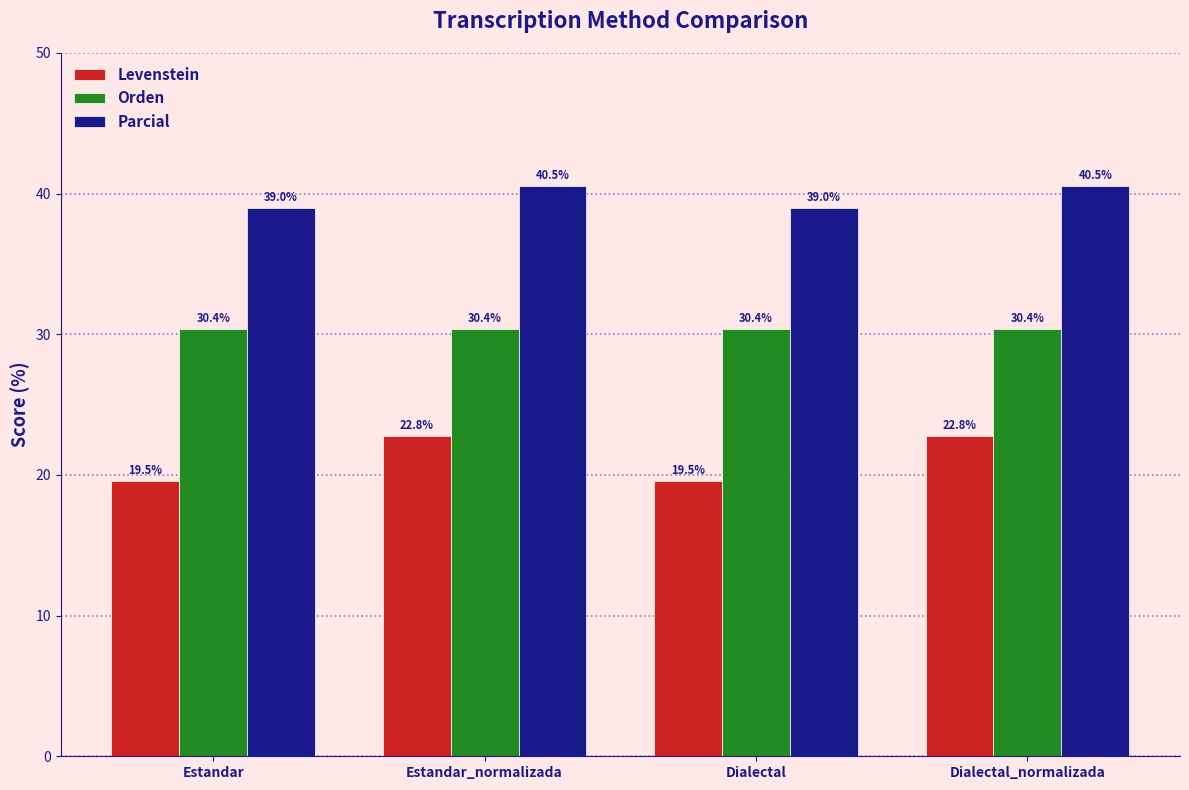

Which series has the largest total across all categories?

Parcial